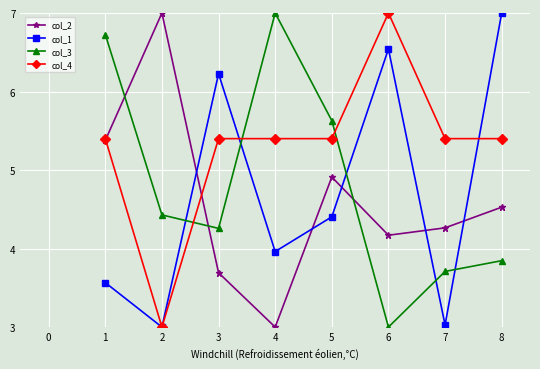

What is the approximate value of col_2 at 6?

4.2